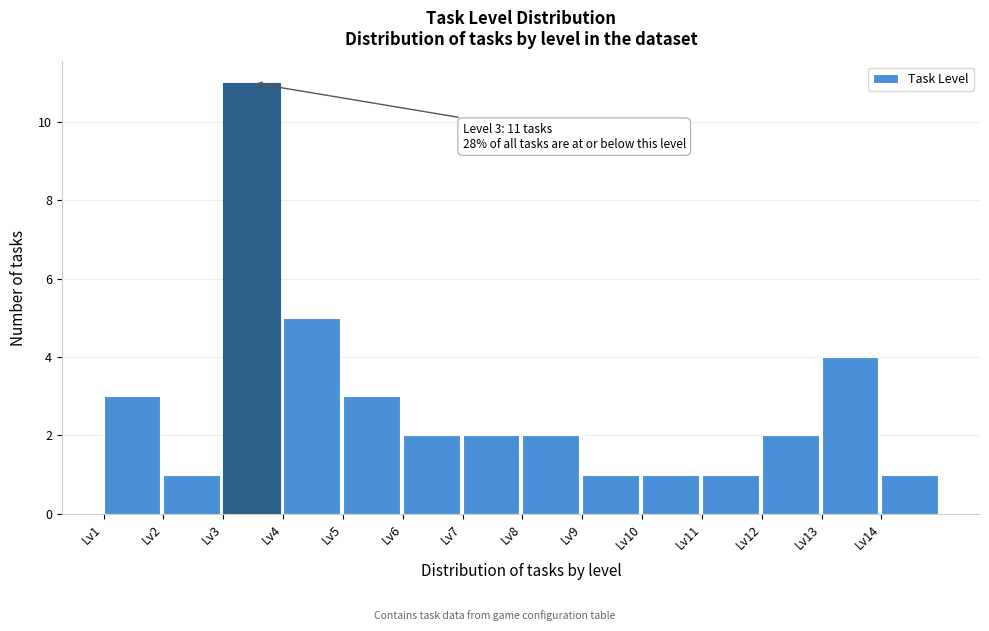

Which range on the x-axis has the tallest bar?

3 to 4